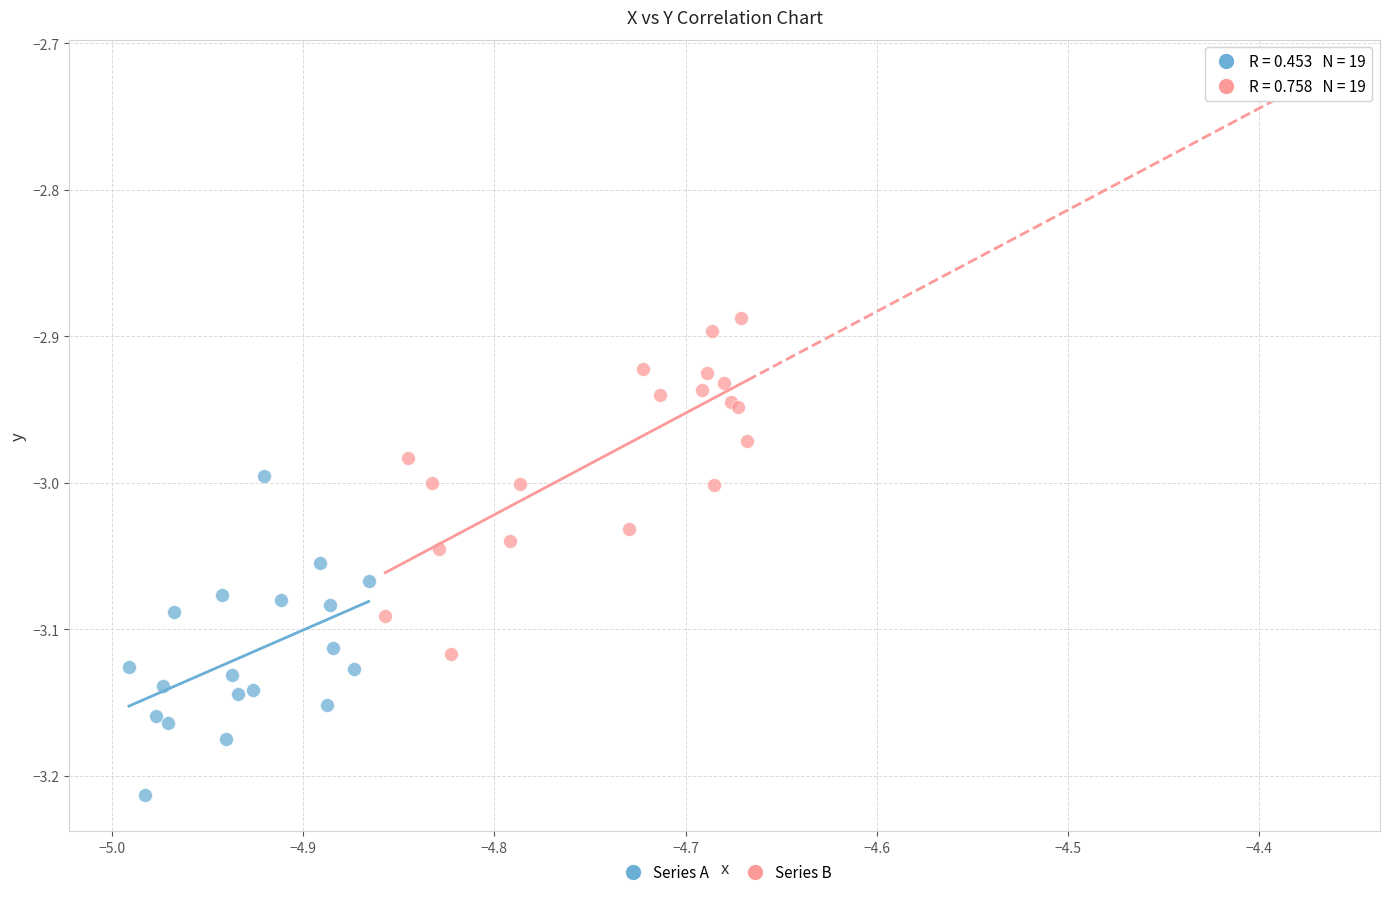

Which series has the largest Y range (max minus min)?

Series B